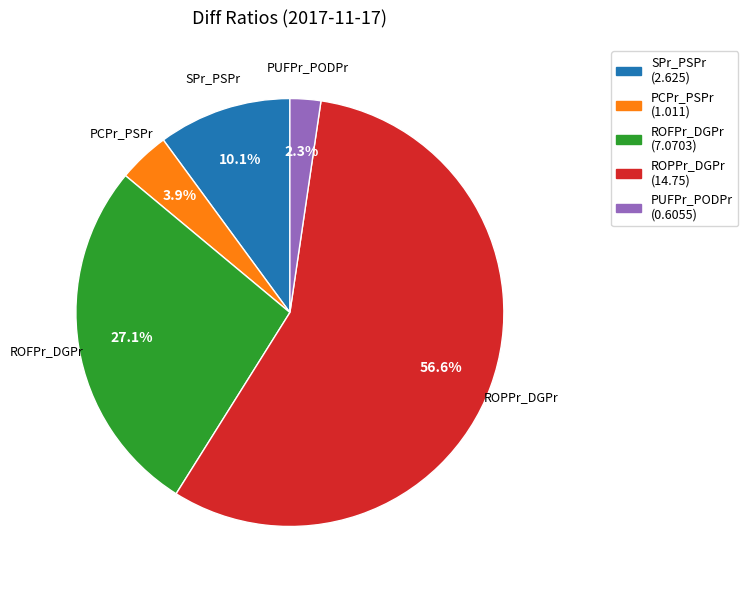

Which slice is the smallest?

PUFPr_PODPr (0.6055)